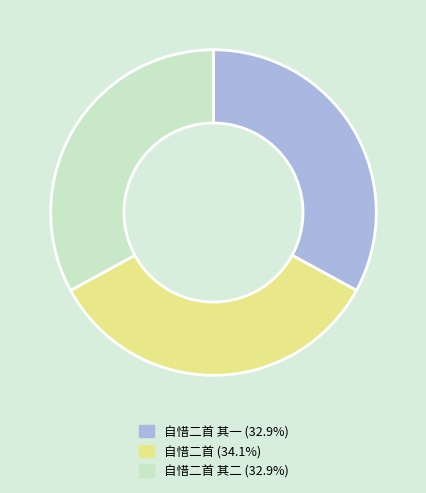

Is there any slice that represents more than half of the pie?

No